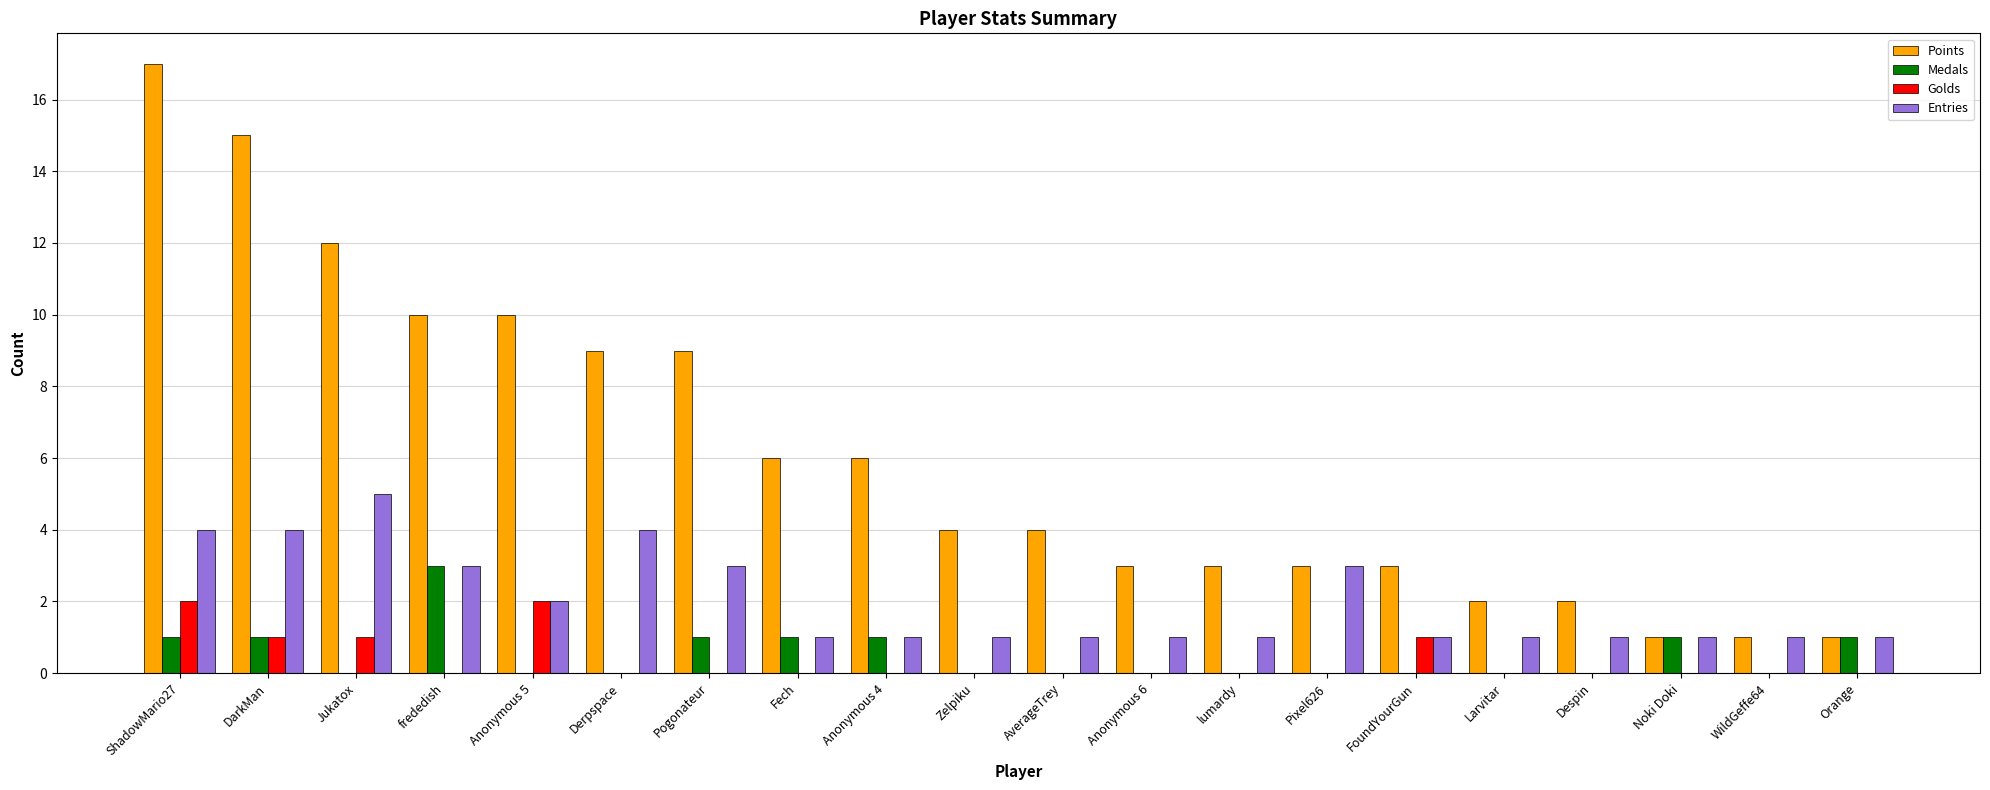

Count the number of data series in this chart.

4